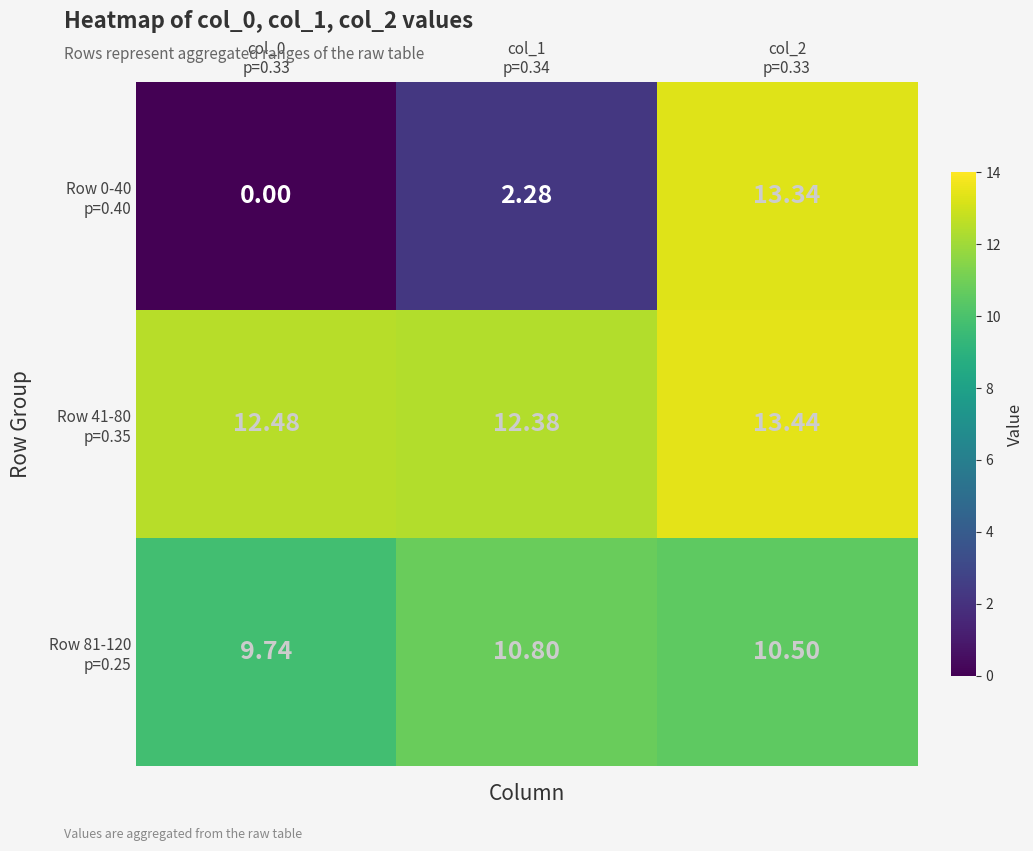

Count the number of categories in the chart.

3